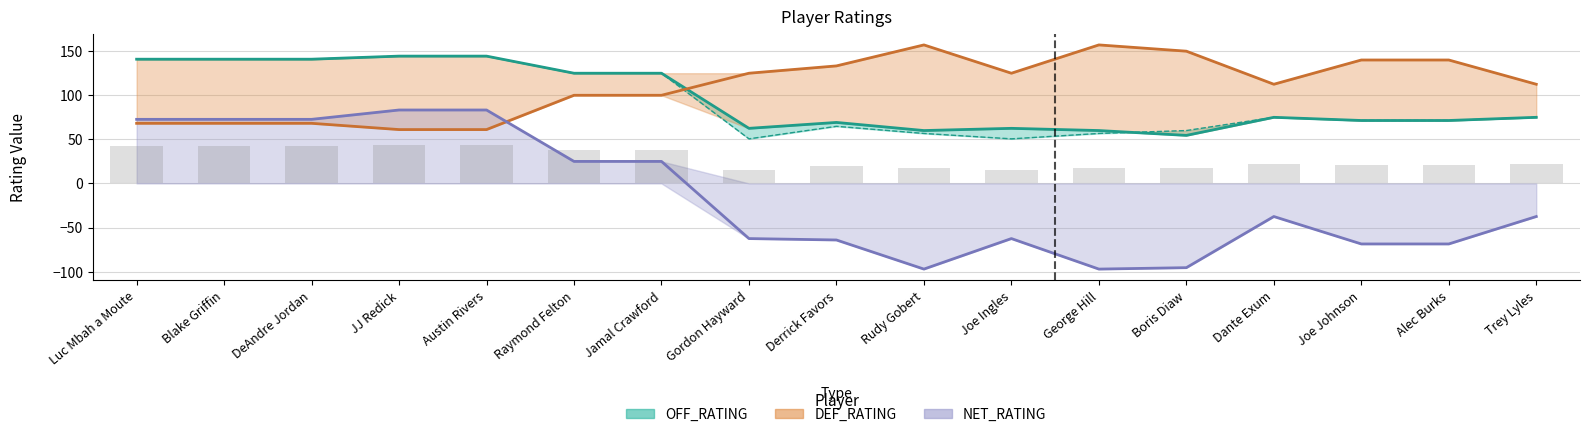

What is the label of the 9th bar from the left?

Derrick Favors